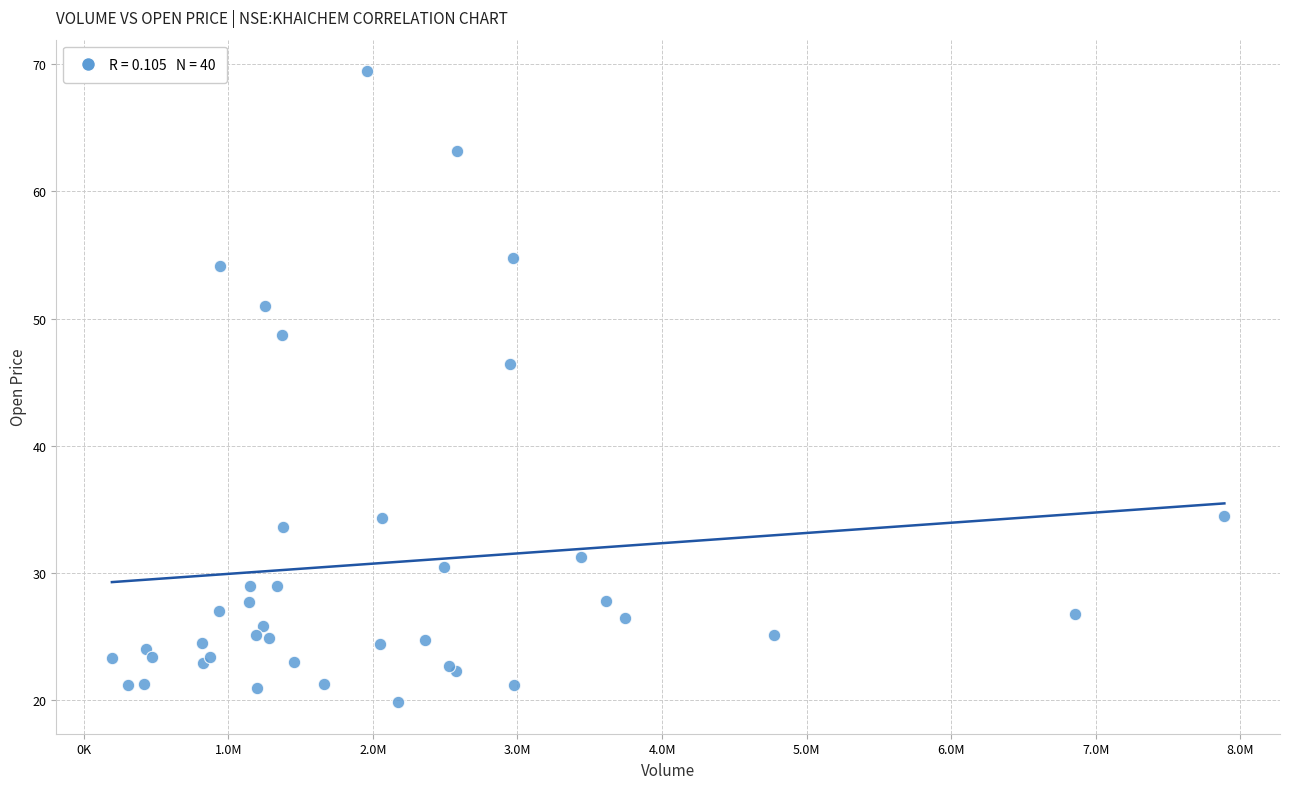

What Y value in the scatter plot is closest to 44?

46.4